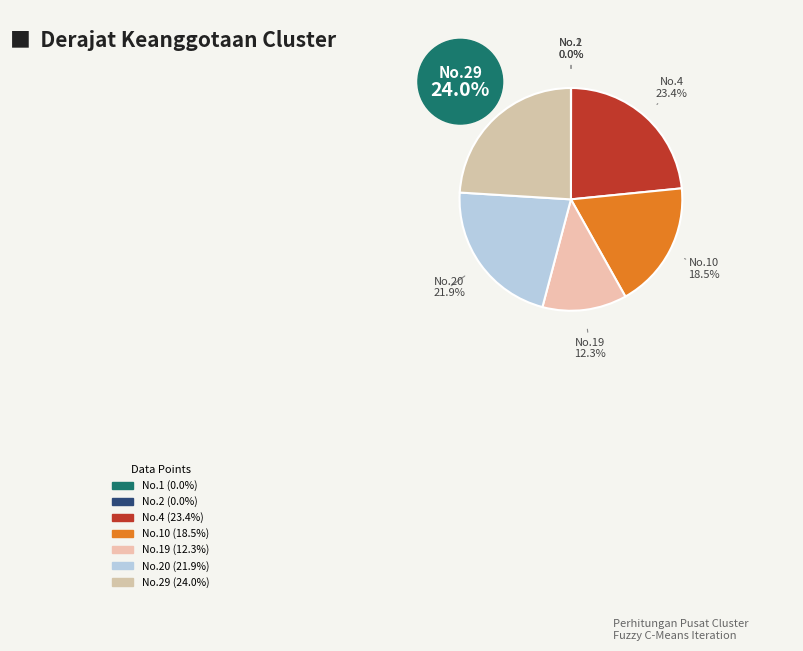

Rank the categories by value from lowest to highest.

1, 2, 19, 10, 20, 4, 29